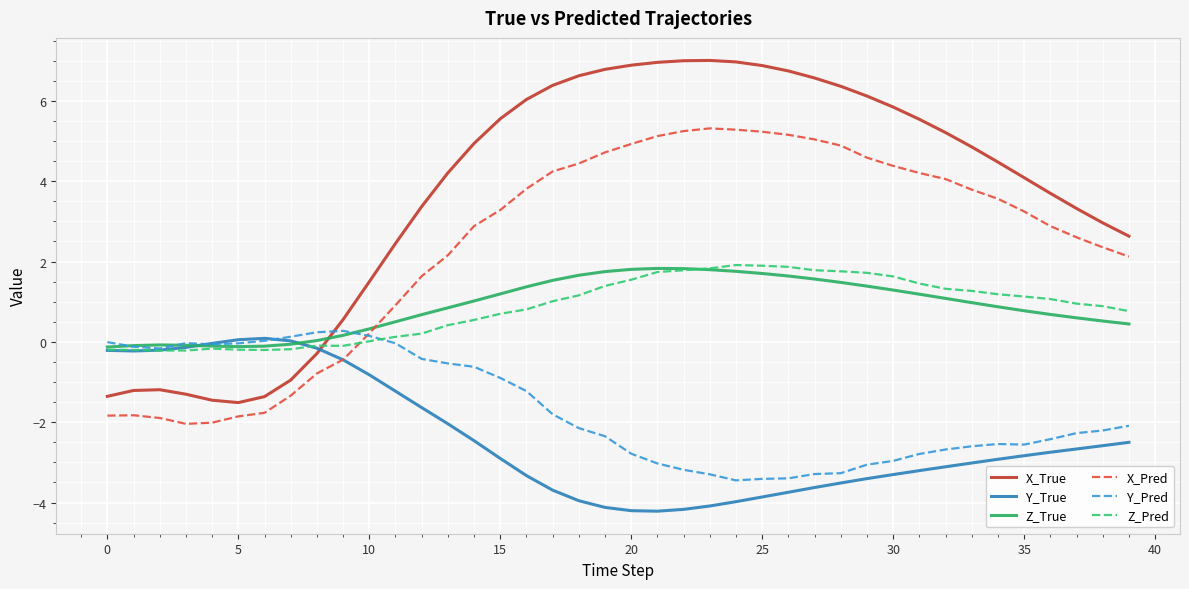

True or false: X_True has more than 0 points higher than both neighbors.

True